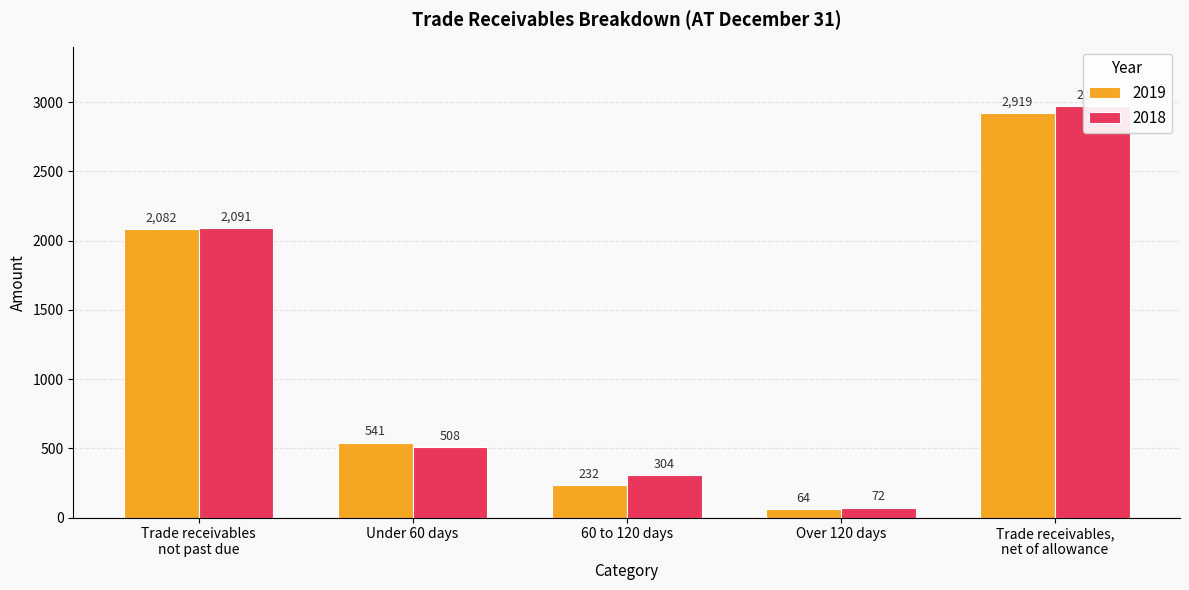

What is the minimum value for 2019?

64